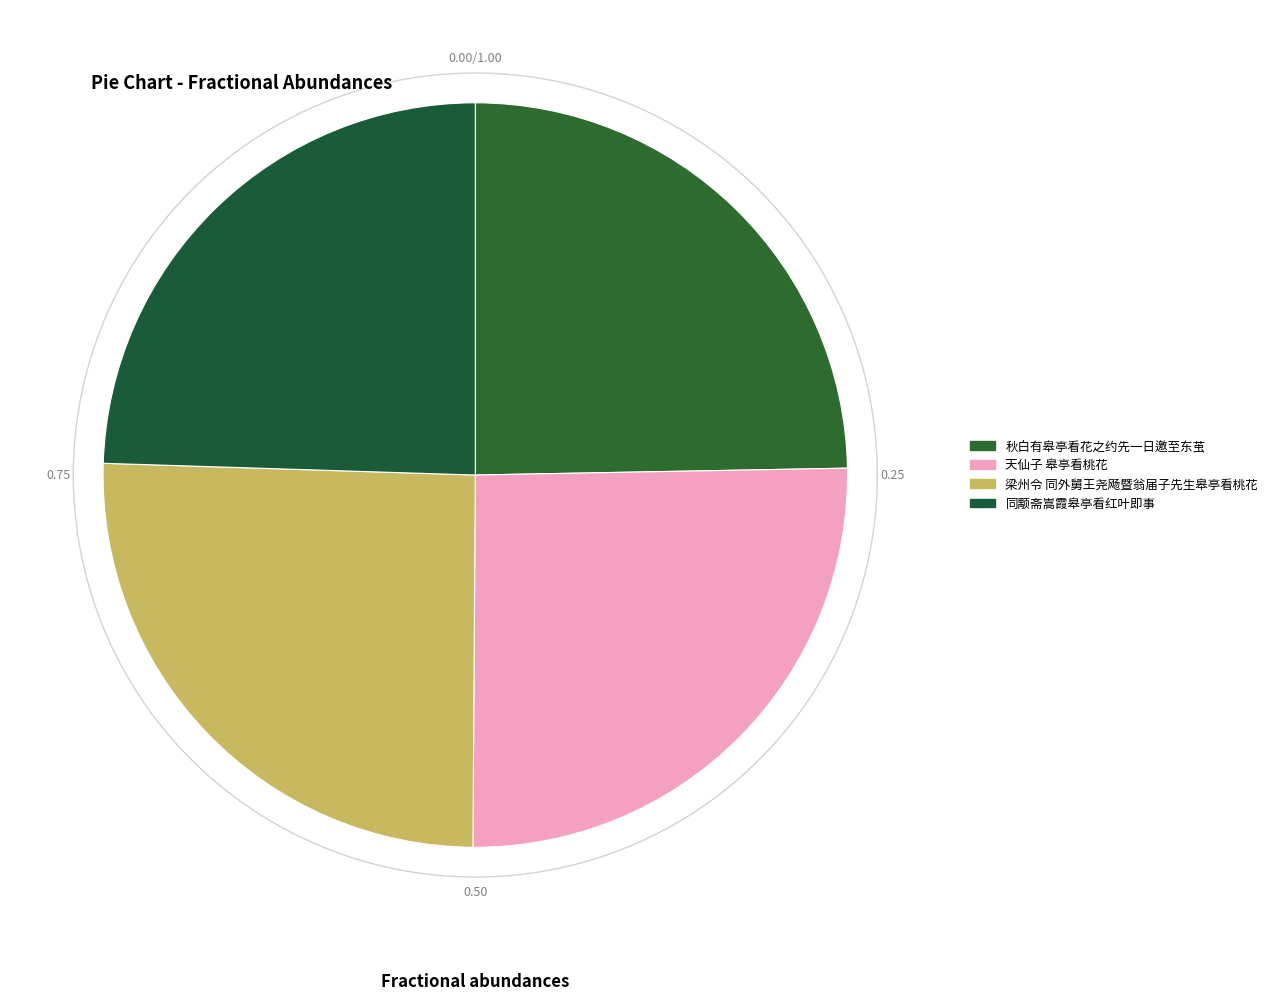

True or false: 梁州令 同外舅王尧飏暨翁届子先生皋亭看桃花 accounts for 34% of the total.

False